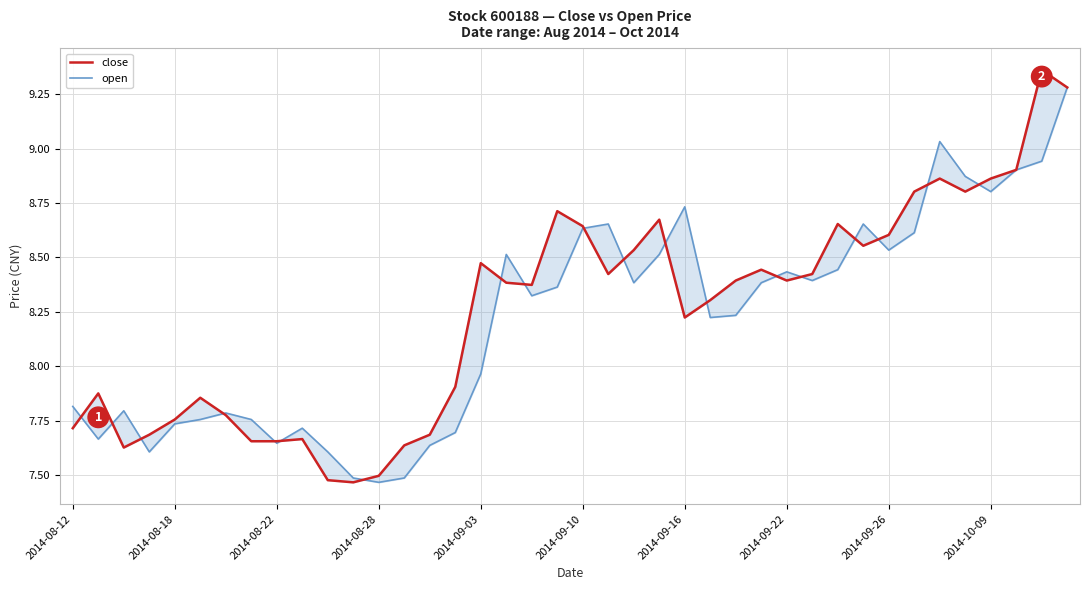

Is this an area chart (filled region under the line)?

No